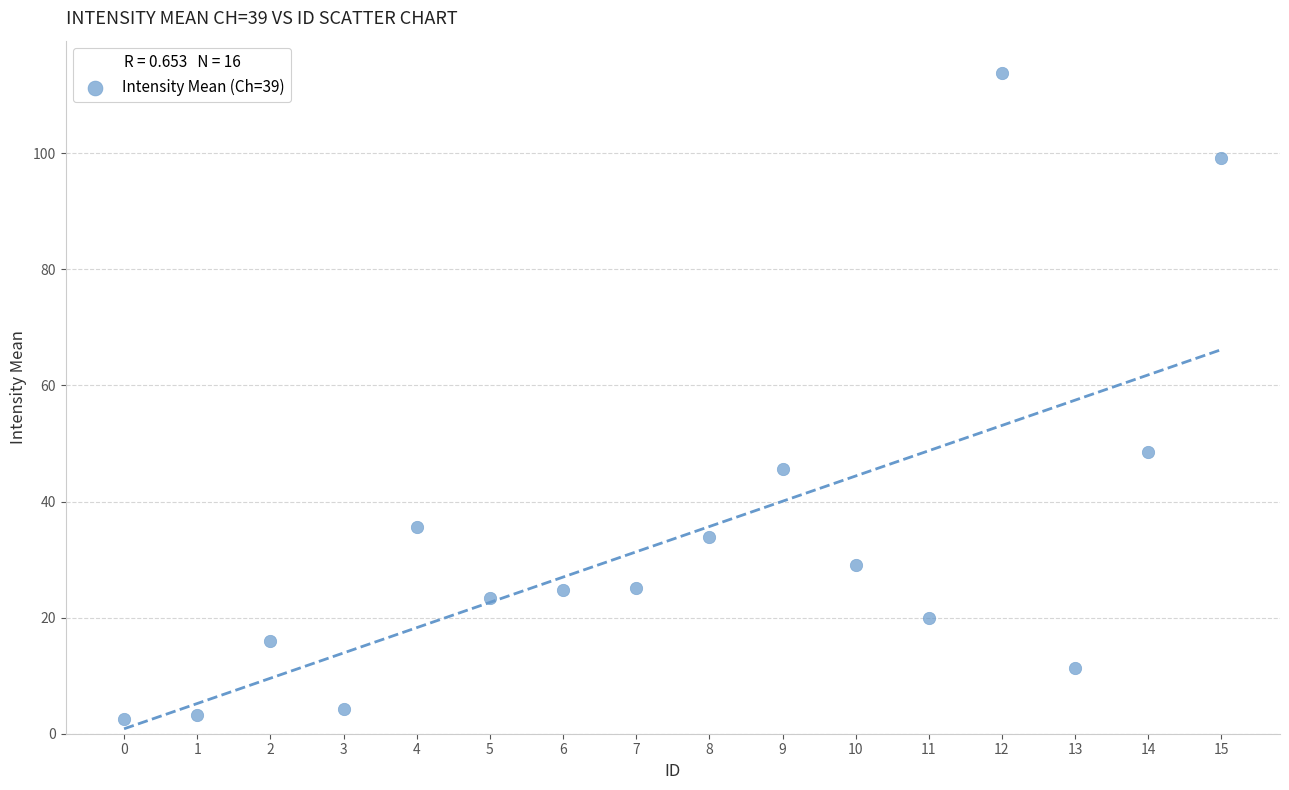

What Y value in the scatter plot is closest to 58?

48.5